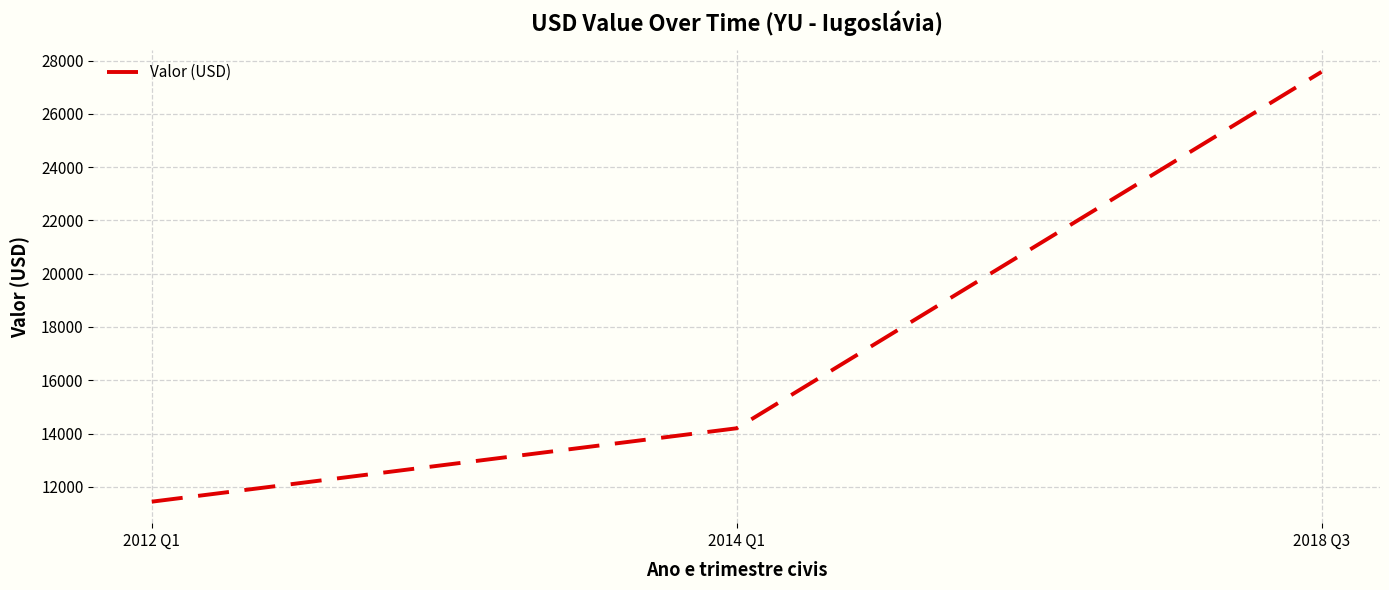

At which label is the value closest to 19509?

2014 Q1